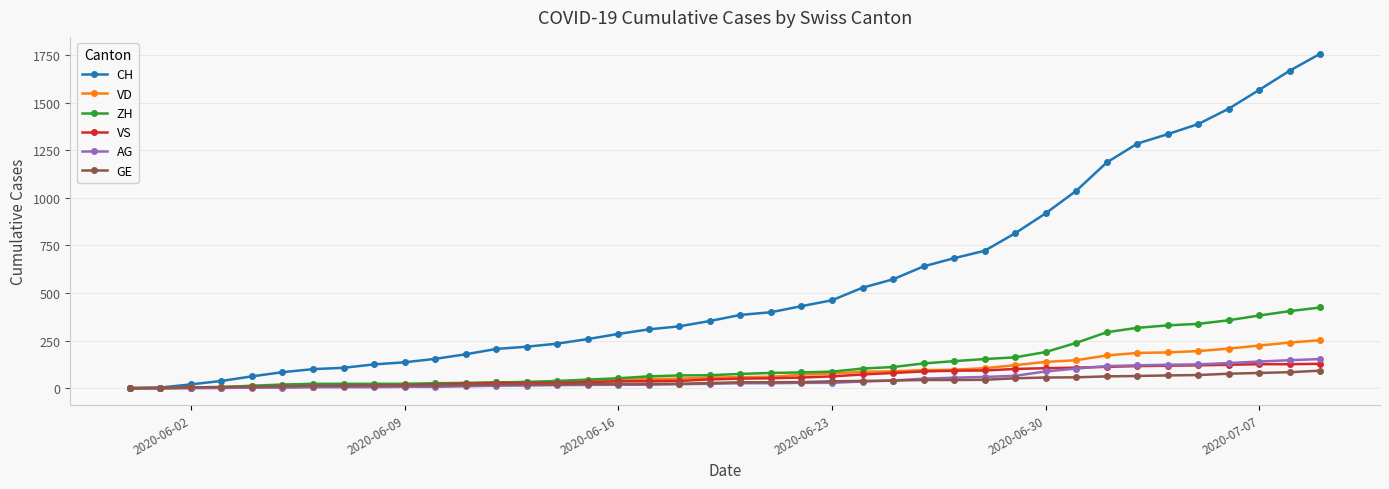

What is the maximum value for ZH?

424